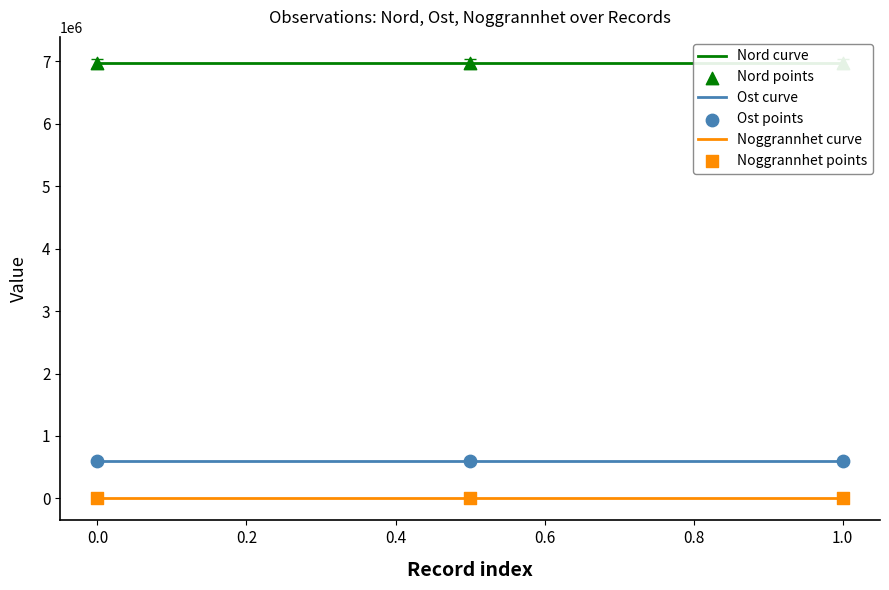

True or false: Ost curve and Noggrannhet curve intersect in this chart.

False